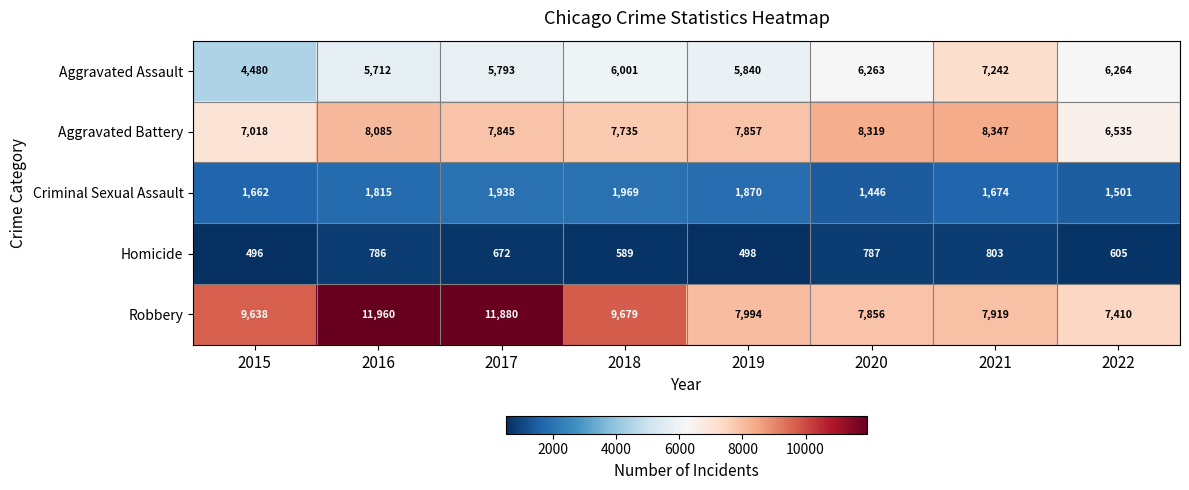

What is the average value of the Aggravated Battery series?

7718